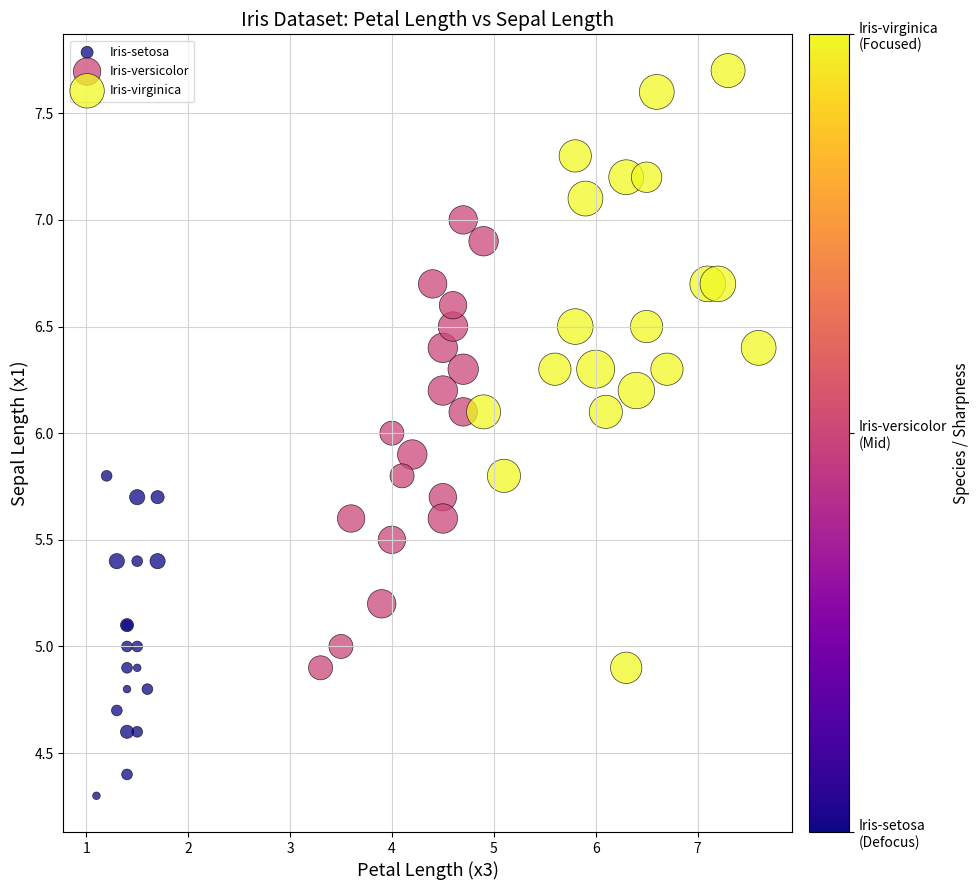

Which series has the largest Y range (max minus min)?

Iris-virginica